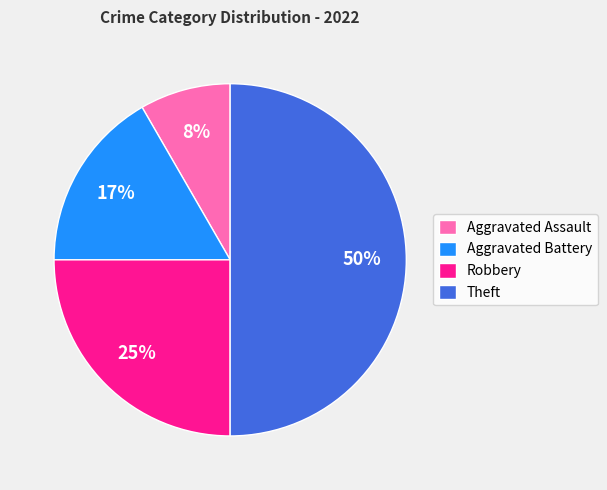

Which category has the smallest portion of the pie?

Aggravated Assault